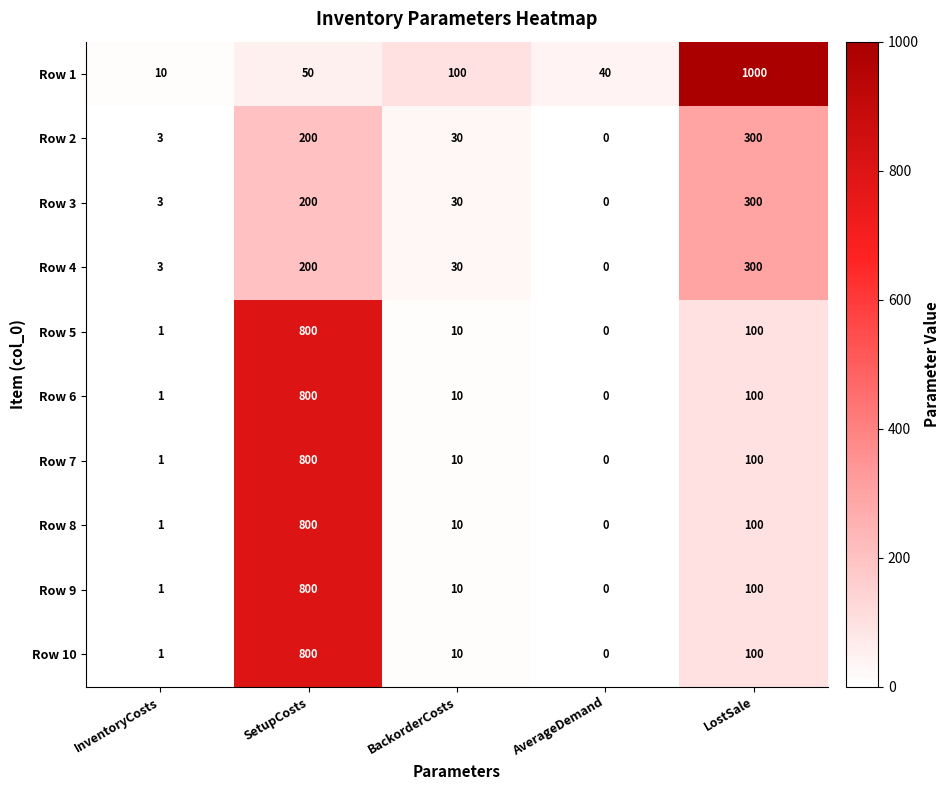

At which category is the sum across all series the highest?

SetupCosts